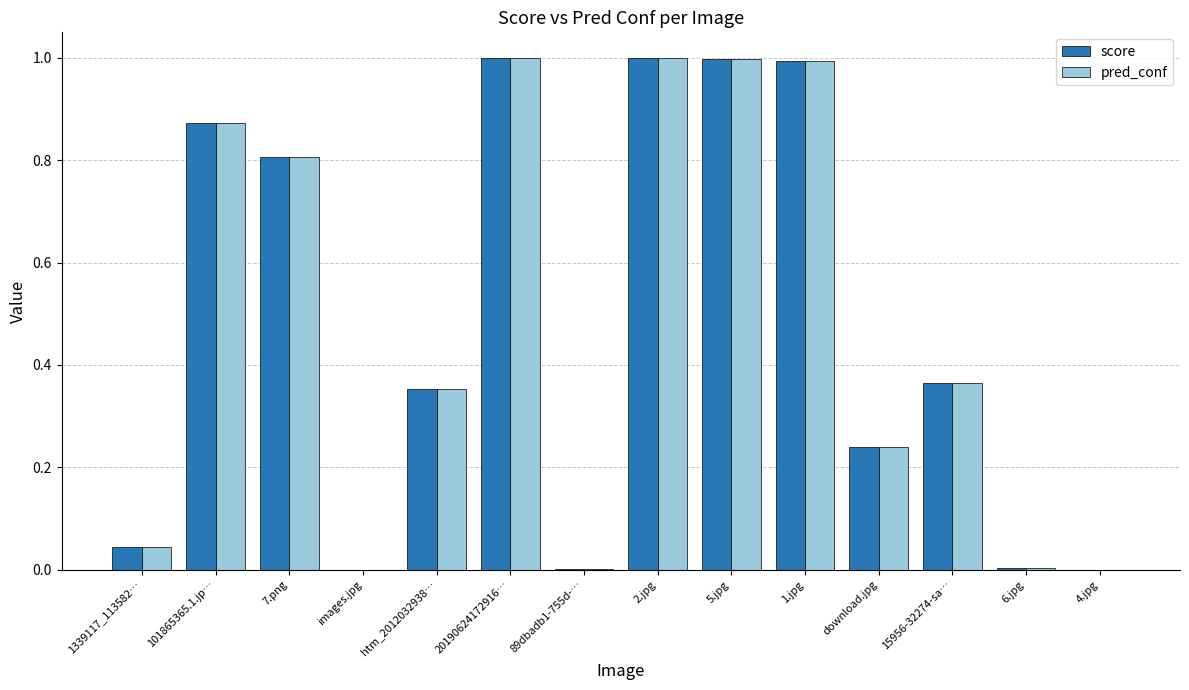

Is the value of pred_conf at 1.jpg greater than the value of score at 101865365.1.jp…?

Yes